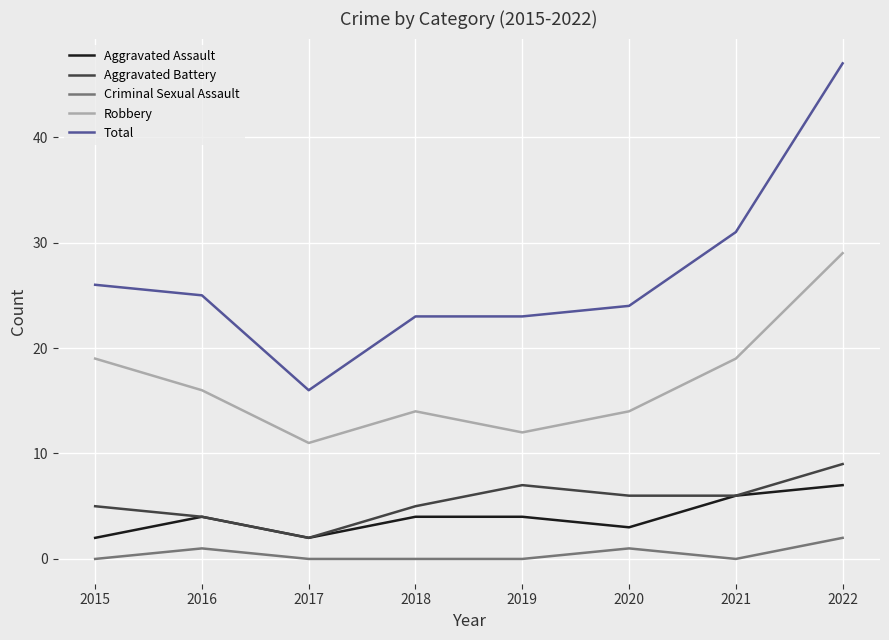

The value of Total at 2015 is 26. True or false?

True